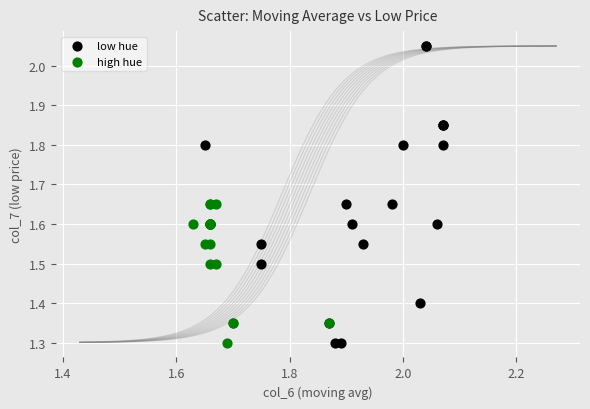

Which series contains the highest Y value?

low hue